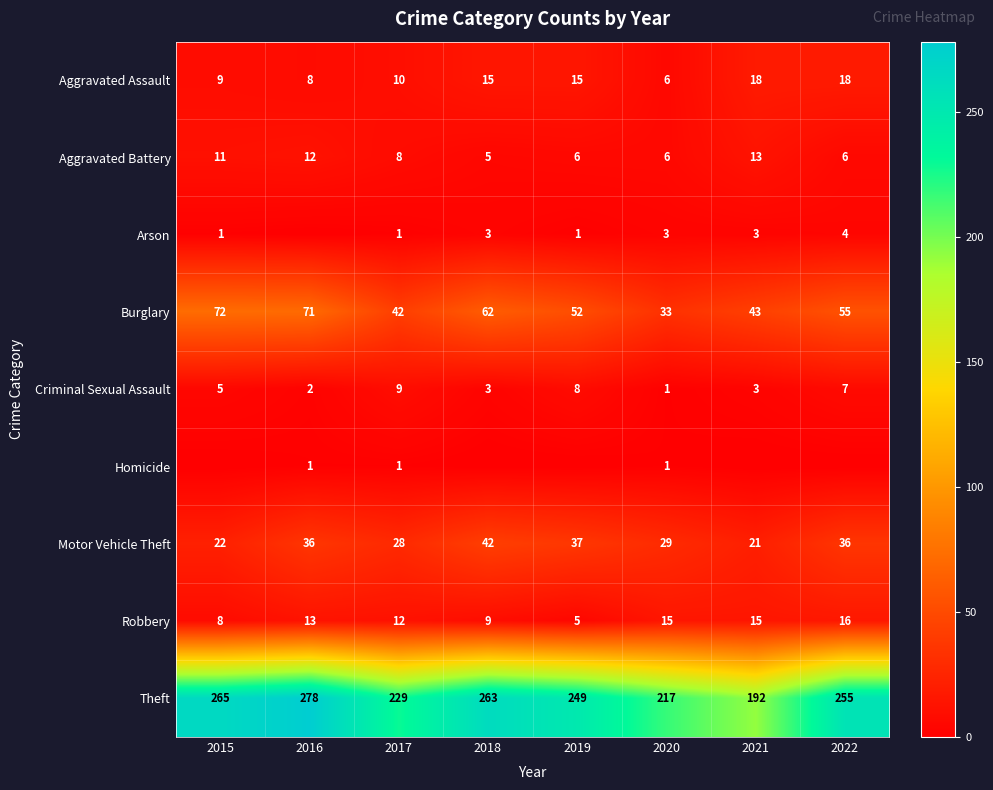

What is the total value across all series at 2017?

340